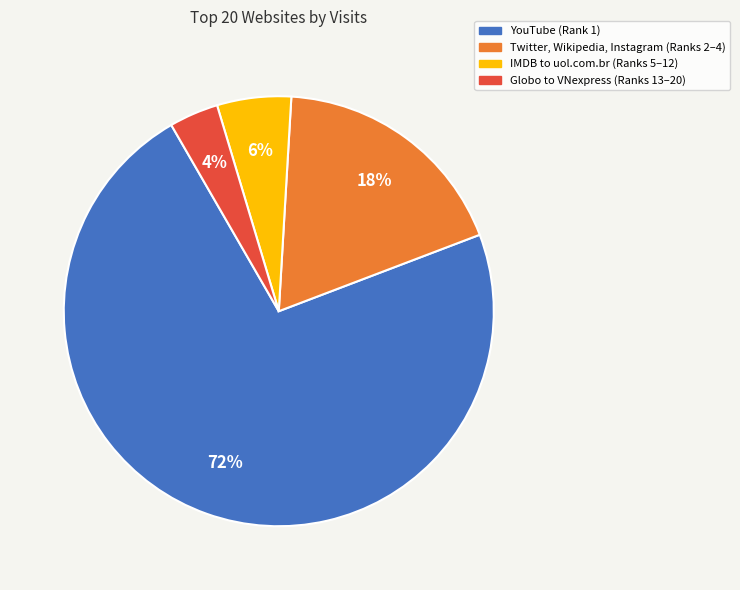

Is there any slice that represents more than half of the pie?

Yes